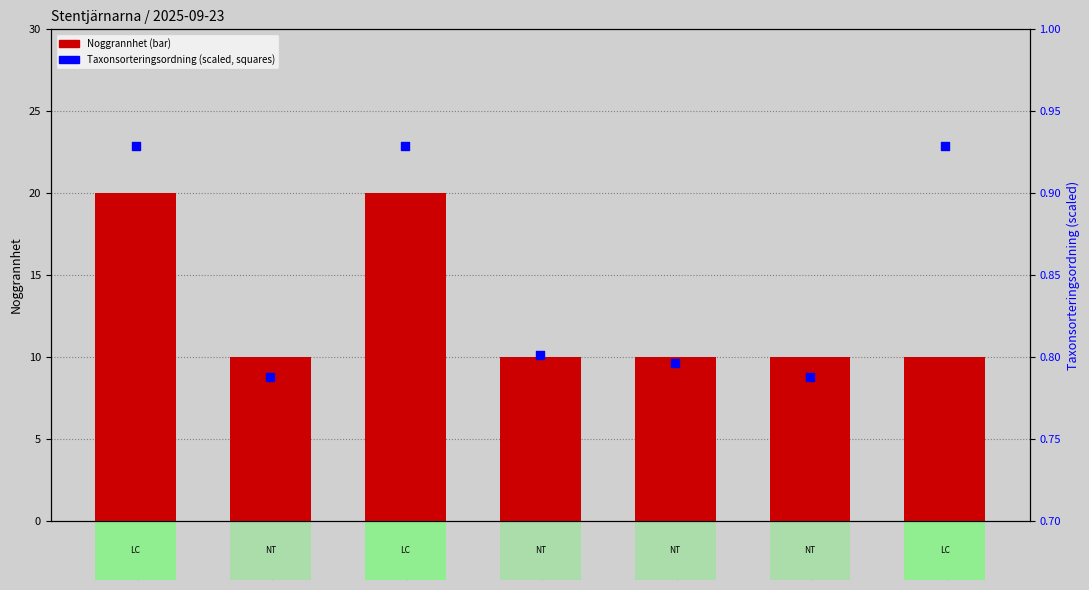

What is the total value across all series at 128638066?

20.9